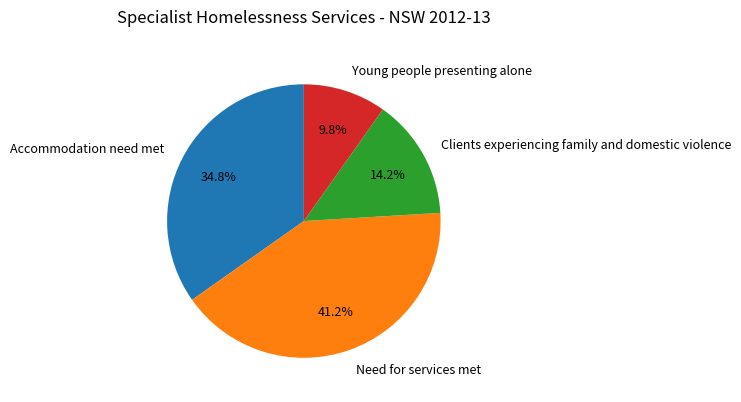

True or false: Clients experiencing family and domestic violence accounts for 28% of the total.

False